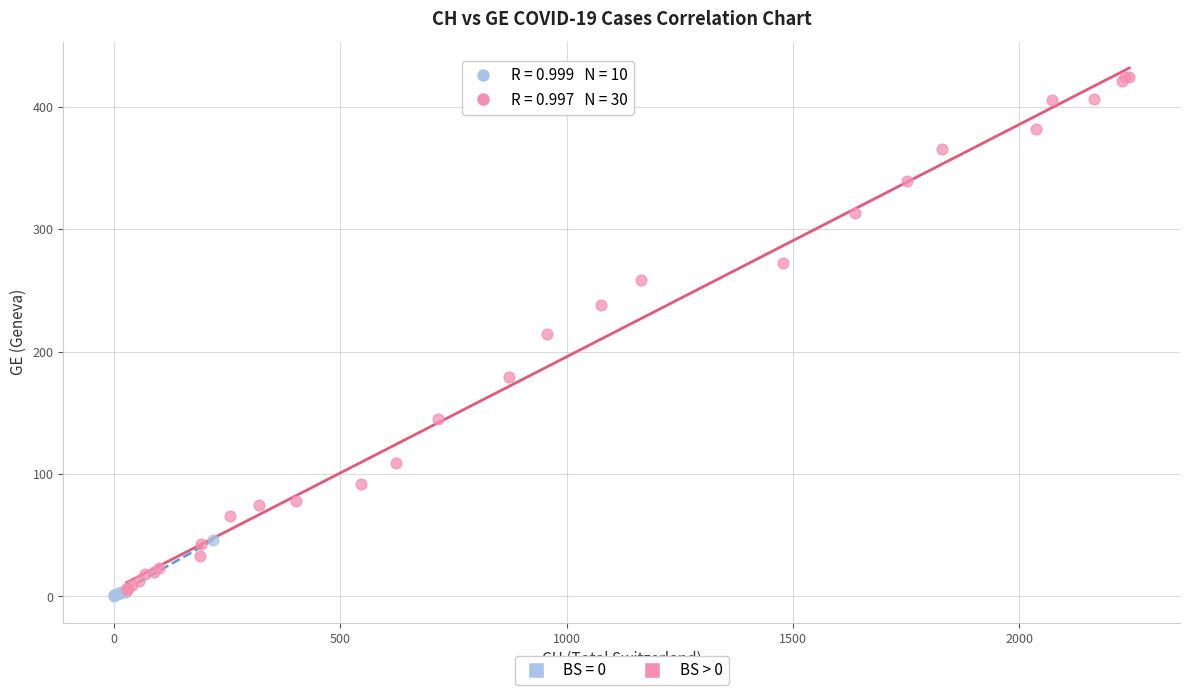

Which series has the largest Y range (max minus min)?

BS > 0